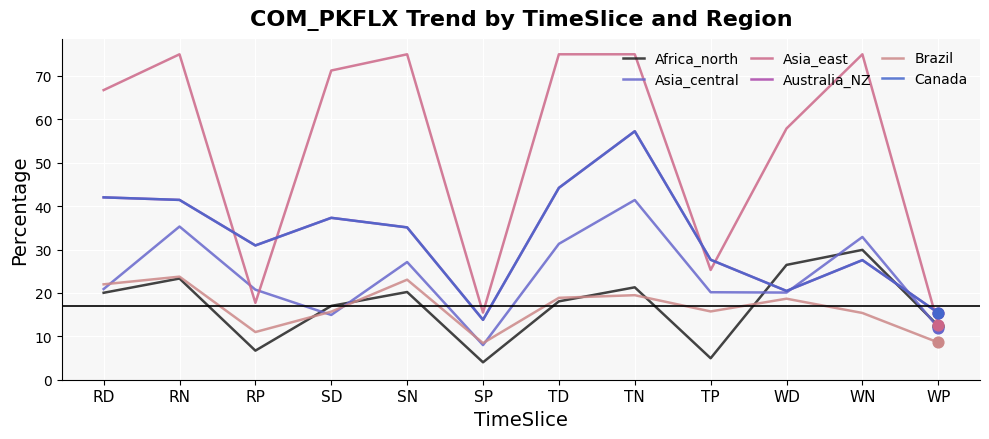

Is this an area chart (filled region under the line)?

No